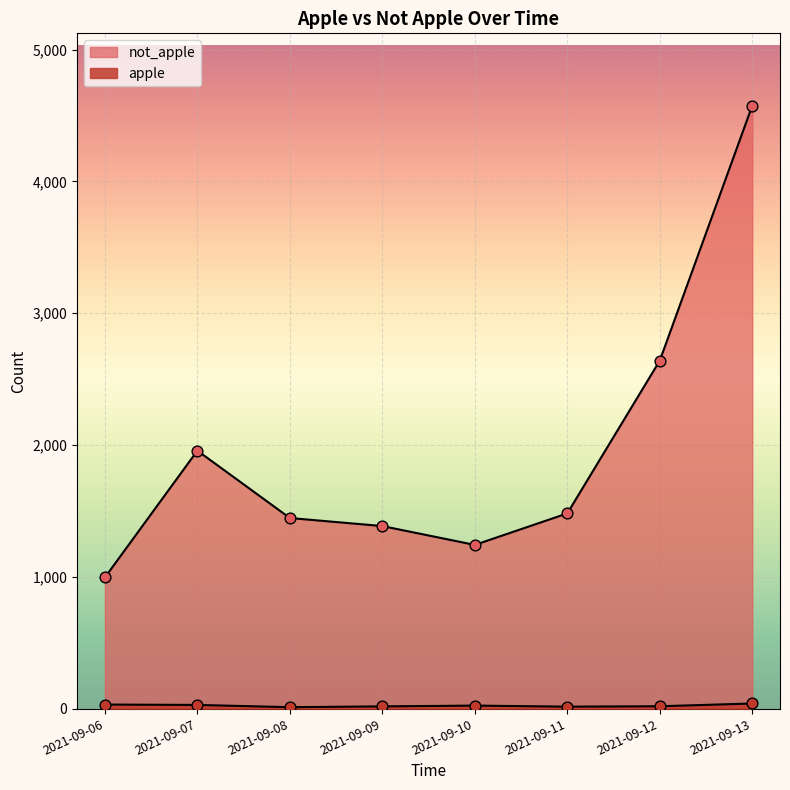

What are all the series names shown in the legend?

apple, not_apple